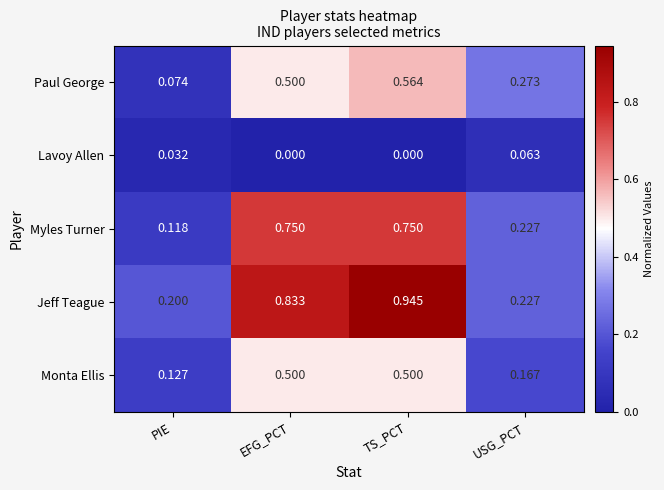

Rank the series at TS_PCT from highest to lowest value.

Jeff Teague, Myles Turner, Paul George, Monta Ellis, Lavoy Allen